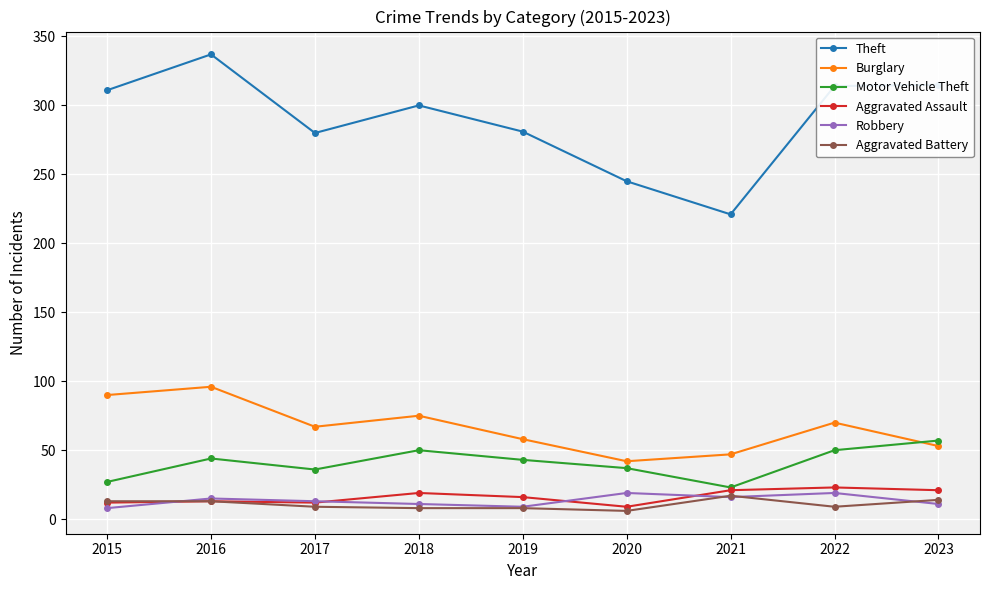

How many lines are shown in the chart?

6